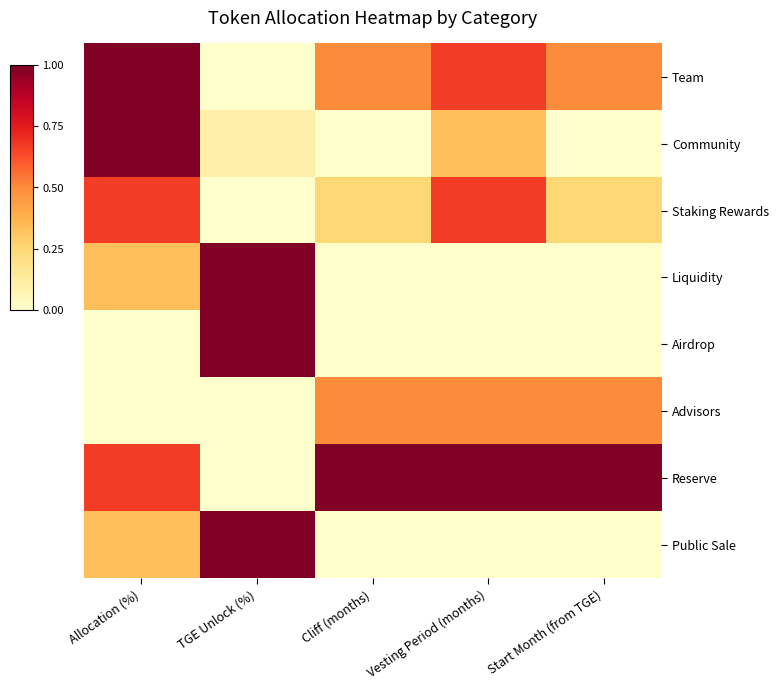

Reading left to right, extract all data points from this chart.

Team: Allocation (%)=1.0	TGE Unlock (%)=0.0	Cliff (months)=0.5	Vesting Period (months)=0.7	Start Month (from TGE)=0.5
Community: Allocation (%)=1.0	TGE Unlock (%)=0.1	Cliff (months)=0.0	Vesting Period (months)=0.3	Start Month (from TGE)=0.0
Staking Rewards: Allocation (%)=0.7	TGE Unlock (%)=0.0	Cliff (months)=0.2	Vesting Period (months)=0.7	Start Month (from TGE)=0.2
Liquidity: Allocation (%)=0.3	TGE Unlock (%)=1.0	Cliff (months)=0.0	Vesting Period (months)=0.0	Start Month (from TGE)=0.0
Airdrop: Allocation (%)=0.0	TGE Unlock (%)=1.0	Cliff (months)=0.0	Vesting Period (months)=0.0	Start Month (from TGE)=0.0
Advisors: Allocation (%)=0.0	TGE Unlock (%)=0.0	Cliff (months)=0.5	Vesting Period (months)=0.5	Start Month (from TGE)=0.5
Reserve: Allocation (%)=0.7	TGE Unlock (%)=0.0	Cliff (months)=1.0	Vesting Period (months)=1.0	Start Month (from TGE)=1.0
Public Sale: Allocation (%)=0.3	TGE Unlock (%)=1.0	Cliff (months)=0.0	Vesting Period (months)=0.0	Start Month (from TGE)=0.0